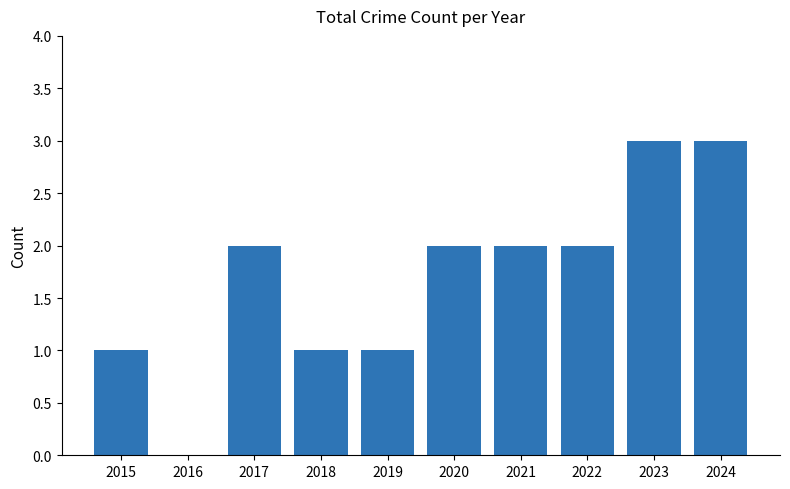

Is it true that the value at 2018 is 1?

True